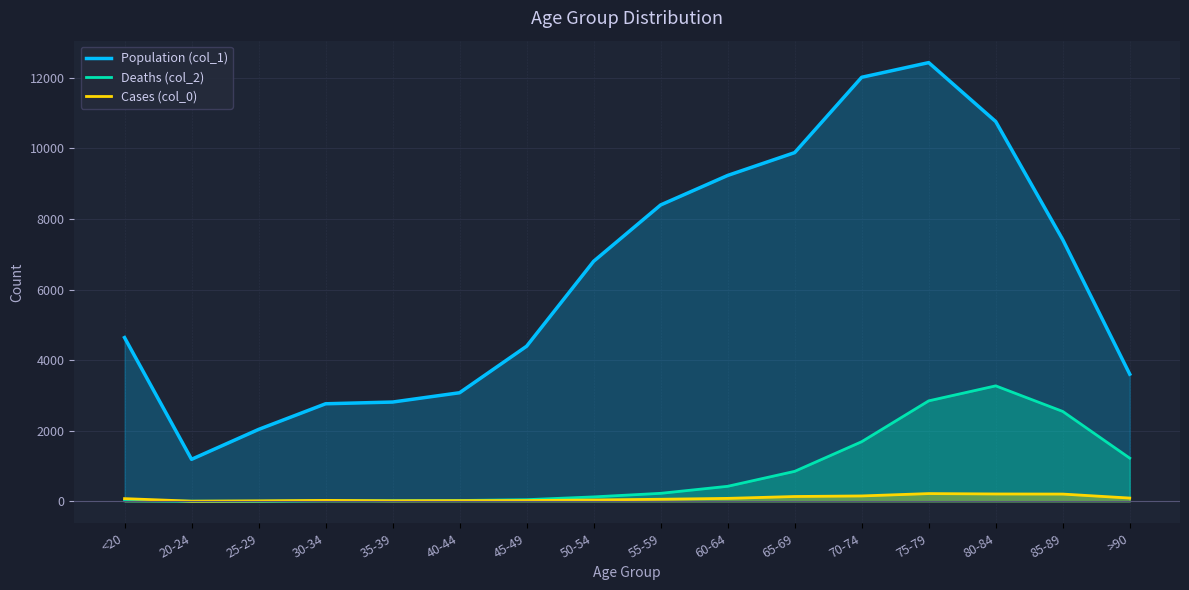

Between which two adjacent categories do Cases (col_0) and Deaths (col_2) first intersect?

30-34 and 35-39